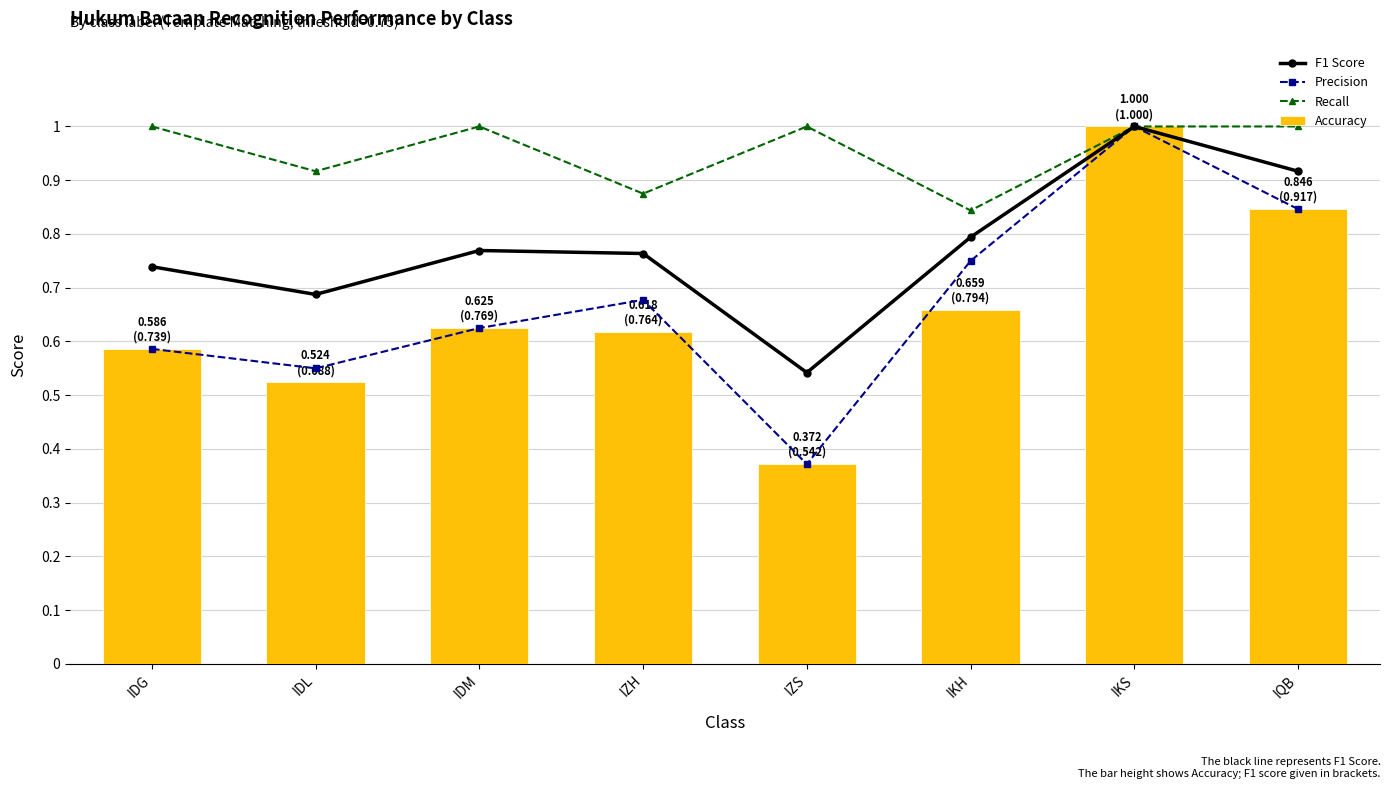

Which category has the highest value across all series?

IKS